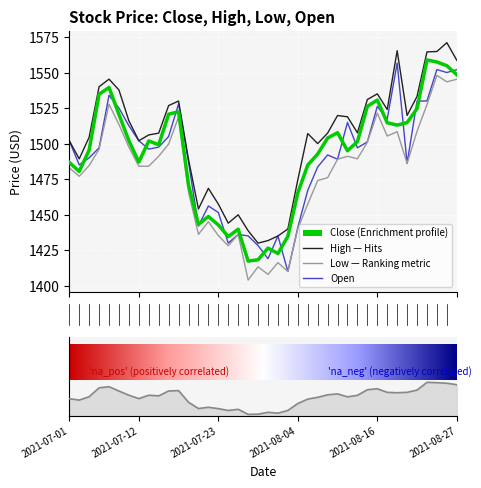

Reading left to right, list all the values displayed in this chart.

Close: 1486.8	1480.4	1495.5	1534.7	1539.5	1520.5	1502.0	1487.0	1501.8	1499.2	1520.7	1522.3	1471.0	1443.2	1448.7	1442.8	1434.5	1439.8	1417.3	1418.2	1426.5	1422.7	1434.7	1465.3	1484.8	1492.7	1503.9	1507.7	1495.0	1501.4	1526.2	1530.6	1514.7	1513.0	1514.8	1524.6	1558.8	1557.4	1554.8	1548.5
High: 1502.0	1489.2	1504.5	1540.0	1545.3	1537.7	1516.0	1502.0	1506.1	1507.3	1526.8	1530.0	1488.8	1454.0	1468.5	1457.5	1444.0	1449.9	1438.7	1430.0	1431.8	1435.0	1439.9	1474.5	1507.0	1500.0	1507.3	1519.8	1518.8	1507.6	1531.0	1535.0	1524.0	1565.3	1519.8	1533.2	1564.5	1564.8	1571.0	1558.7
Low: 1483.0	1477.0	1484.5	1496.0	1527.7	1513.5	1497.5	1484.0	1484.1	1491.1	1499.7	1518.8	1466.0	1436.2	1445.0	1435.3	1428.1	1436.1	1404.0	1413.3	1408.0	1416.2	1410.0	1440.0	1457.4	1474.0	1476.0	1489.0	1491.0	1489.3	1501.0	1521.5	1505.3	1508.3	1486.0	1508.7	1527.5	1548.0	1543.5	1545.2
Open: 1502.0	1485.0	1490.0	1497.0	1534.0	1525.0	1512.5	1502.0	1496.1	1497.5	1505.0	1528.0	1487.0	1442.0	1456.1	1451.5	1430.0	1436.1	1435.0	1428.2	1419.0	1435.0	1410.0	1441.0	1467.1	1483.5	1492.0	1489.0	1514.9	1497.0	1501.2	1526.2	1517.2	1556.7	1486.0	1529.8	1530.0	1552.1	1550.0	1552.0